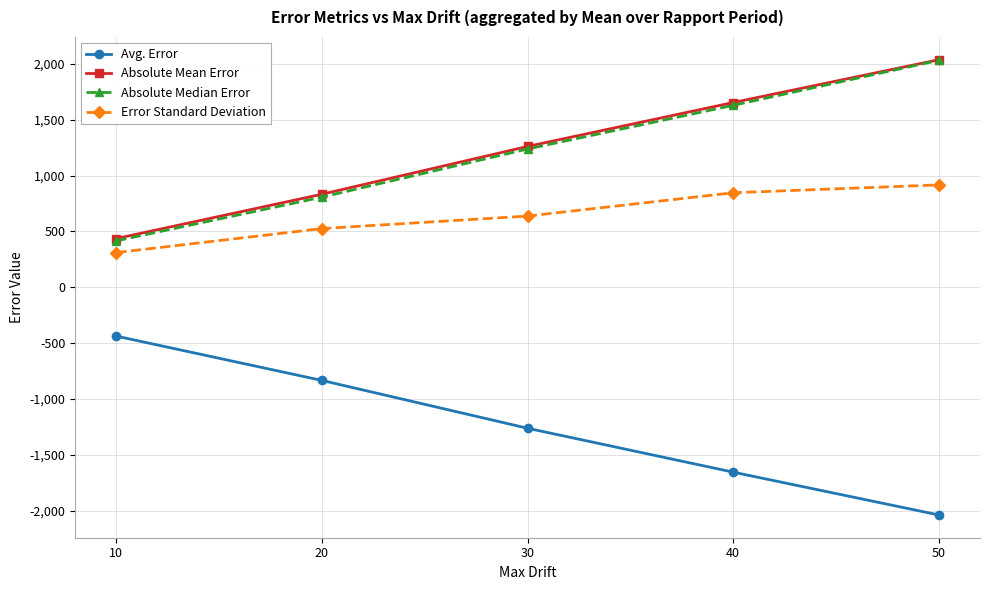

Does the chart have visible grid lines?

Yes